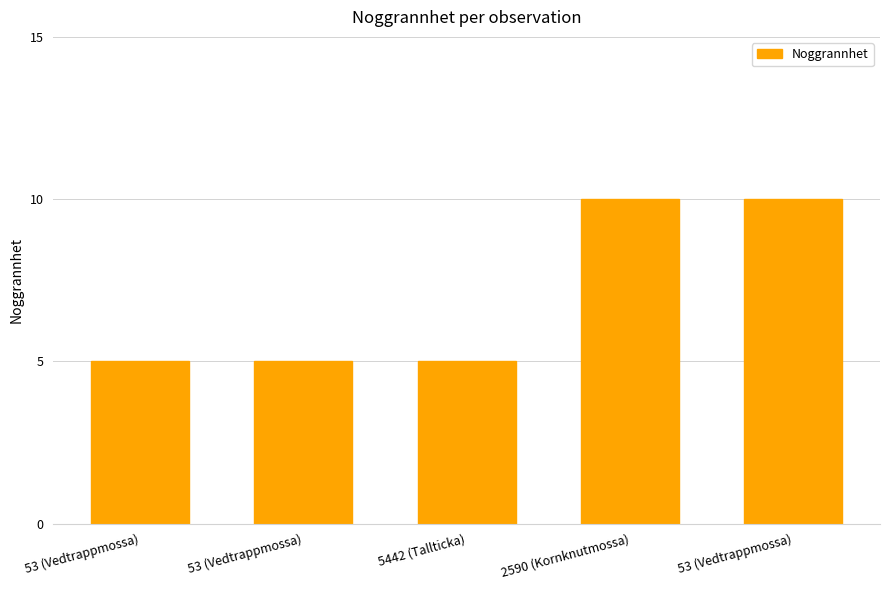

Count the number of data series in this chart.

1